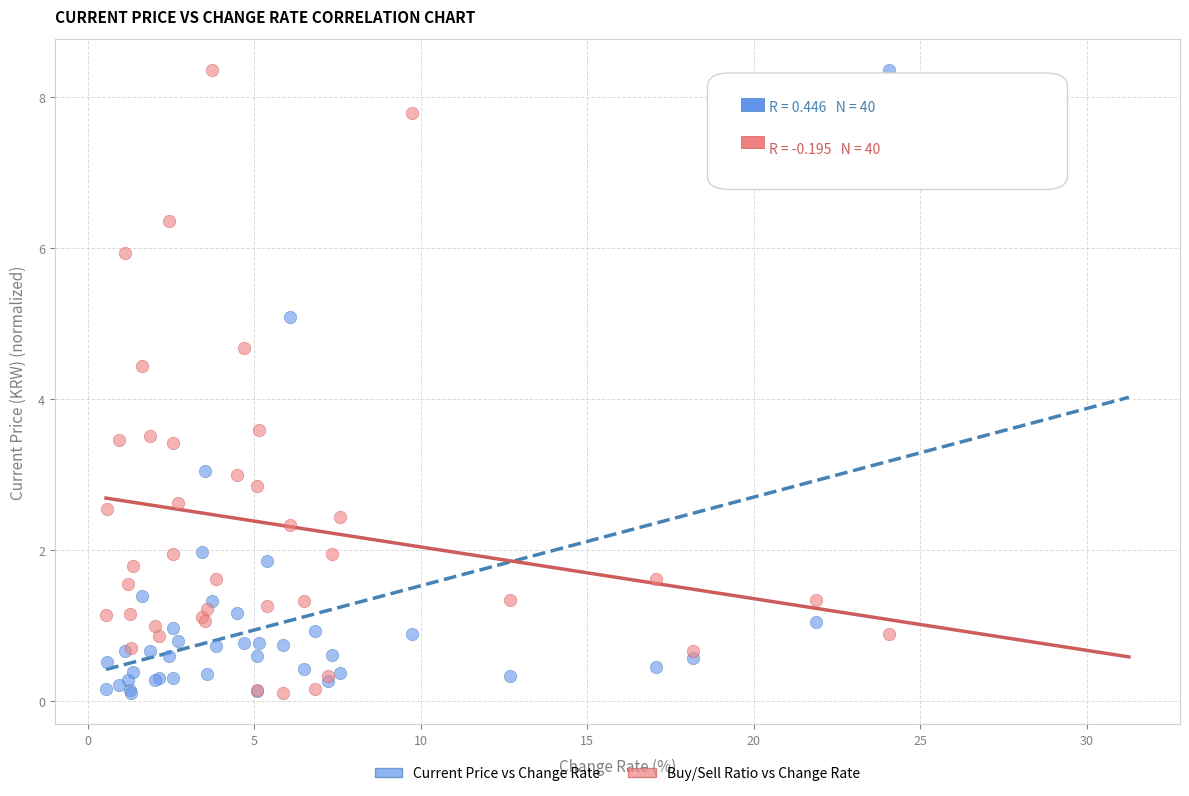

What is the X range (max minus min) for the scatter plot?

23.5